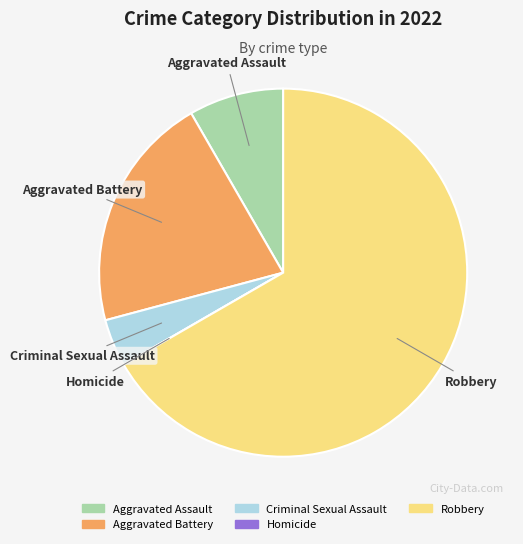

Between Aggravated Assault and Aggravated Battery, which is larger?

Aggravated Battery